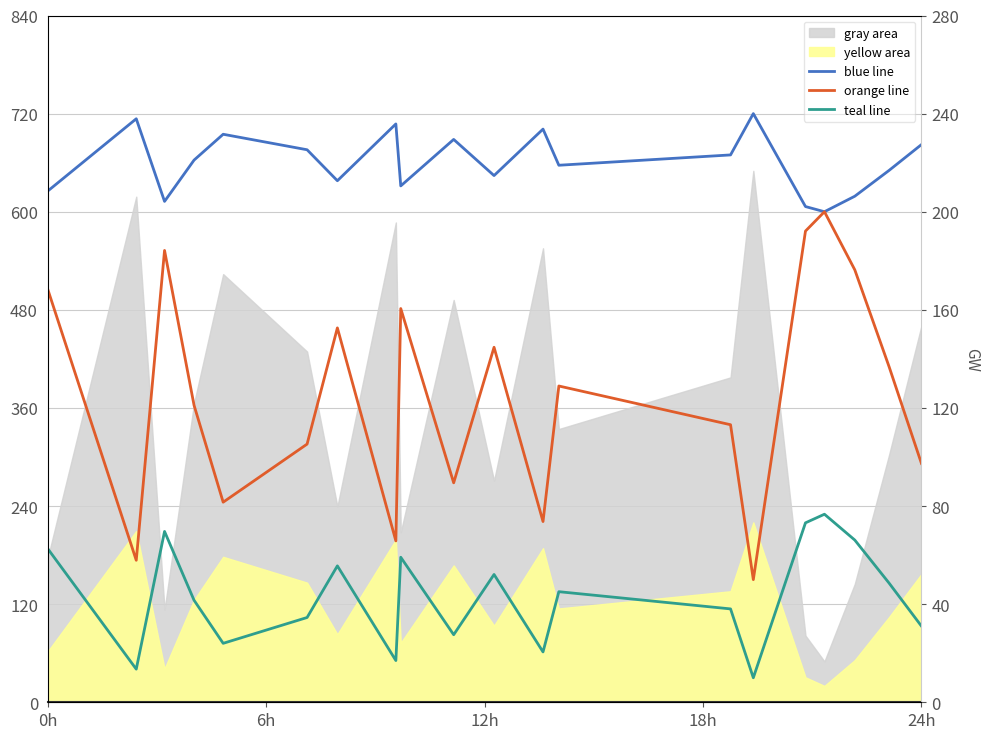

True or false: orange line and teal line intersect in this chart.

False